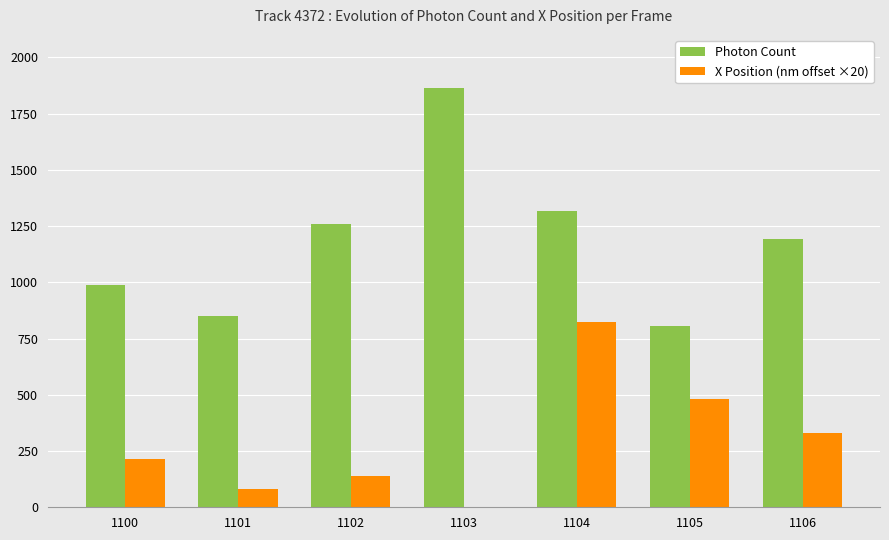

What is the sum of all Photon Count values?

8281.3